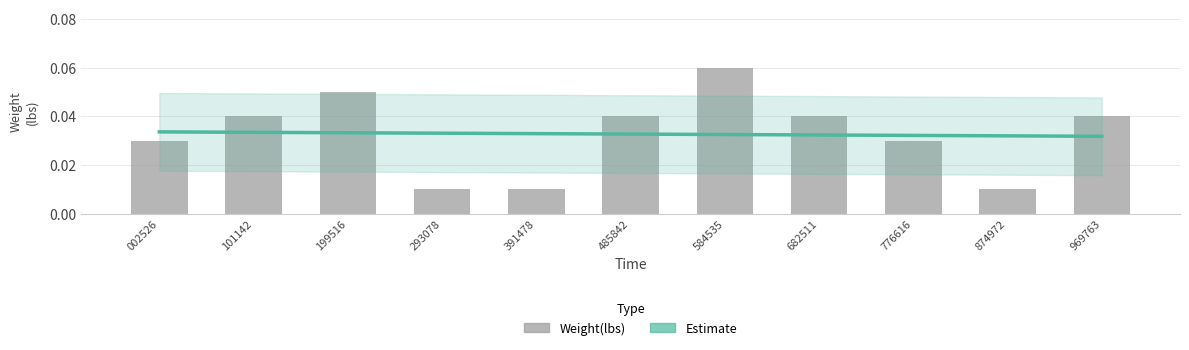

What is the sum of all values?

0.4